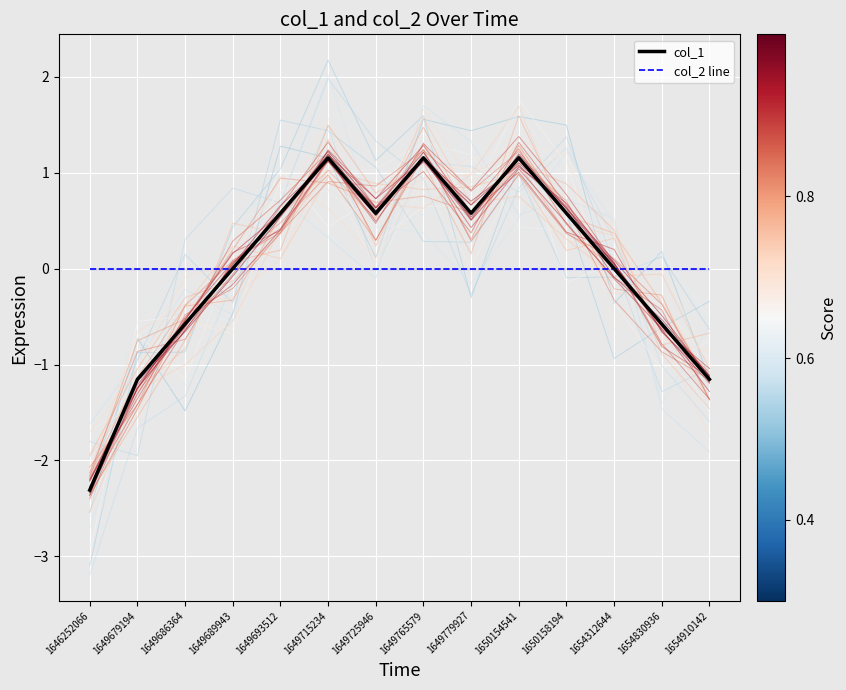

How many values in col_1 are below zero?

5